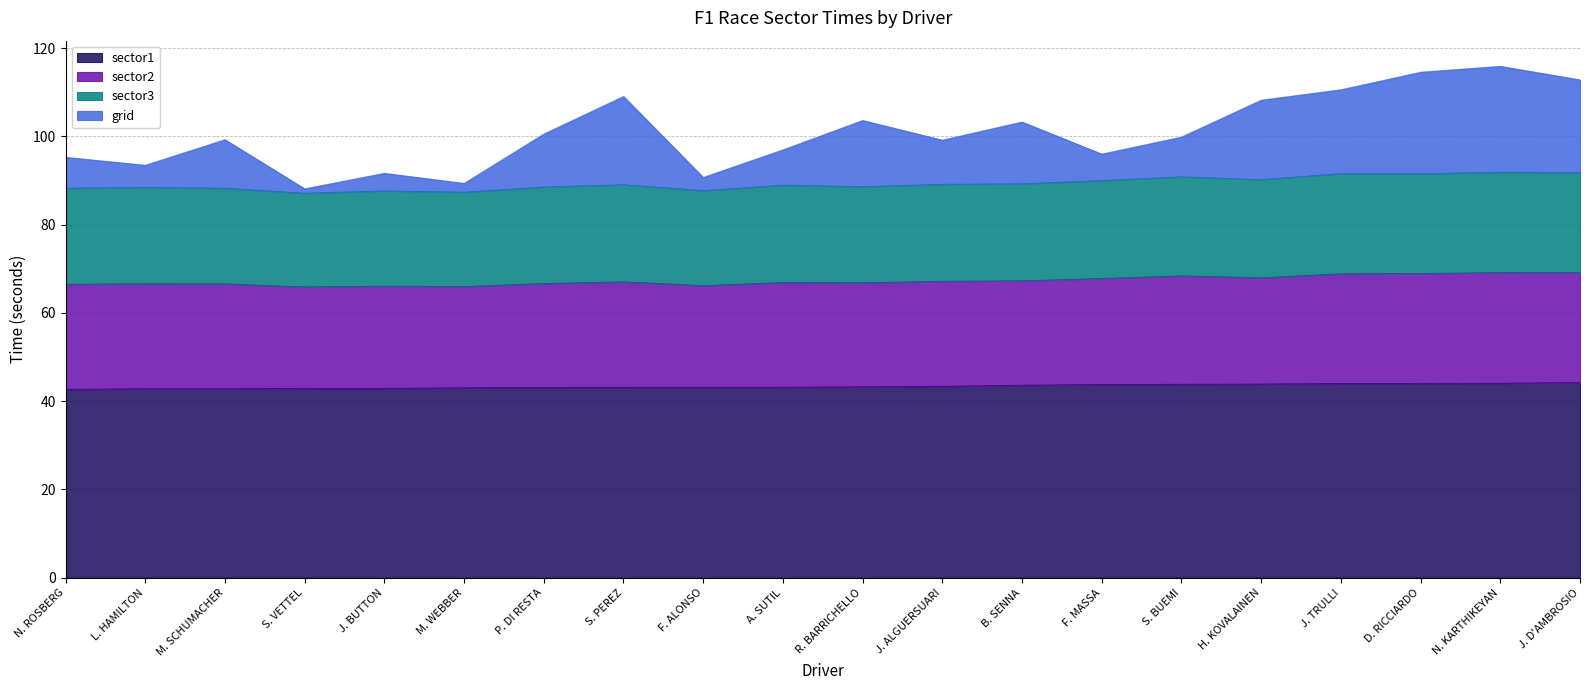

What is the value of the sector1 point at the 19th from the left?

44.1